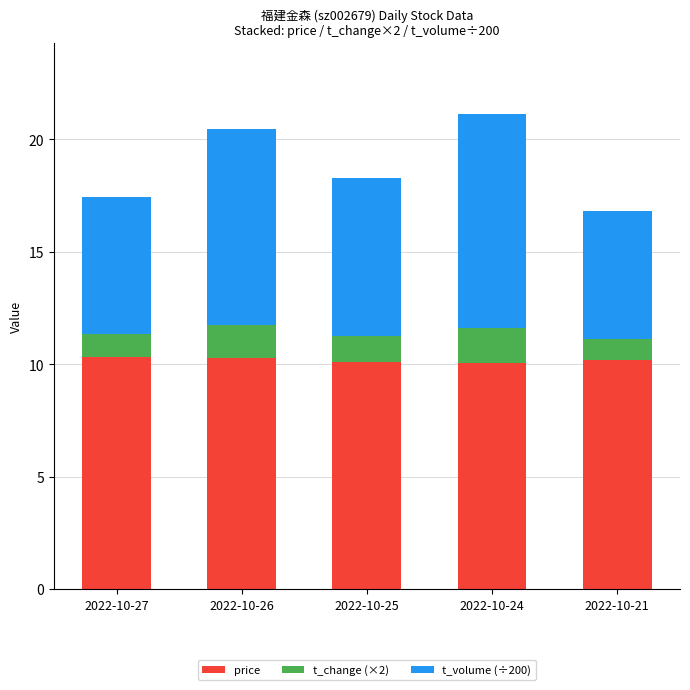

Is it true that price equals 6.5 at 2022-10-24?

False